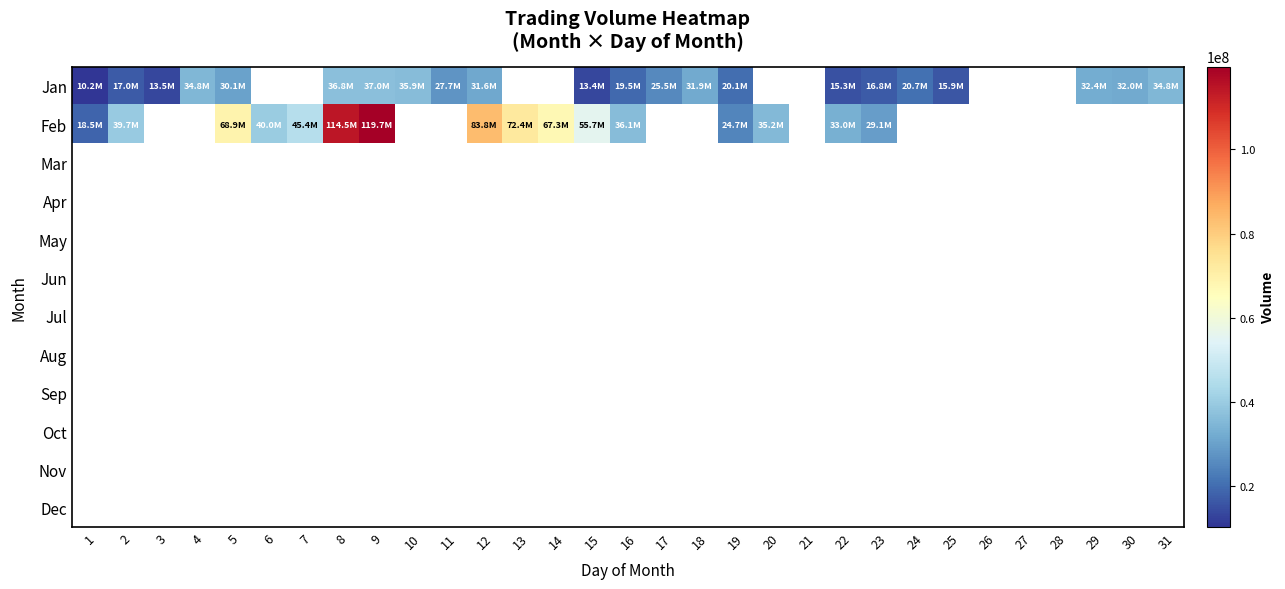

At how many categories does at least one series exceed 74734600?

3